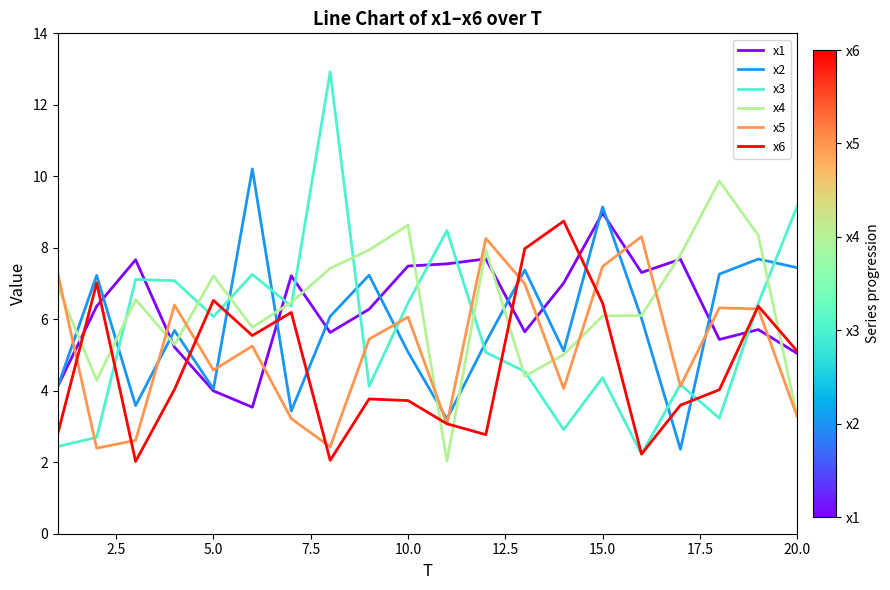

In x1, how many points are lower than both neighbors (excluding endpoints)?

5